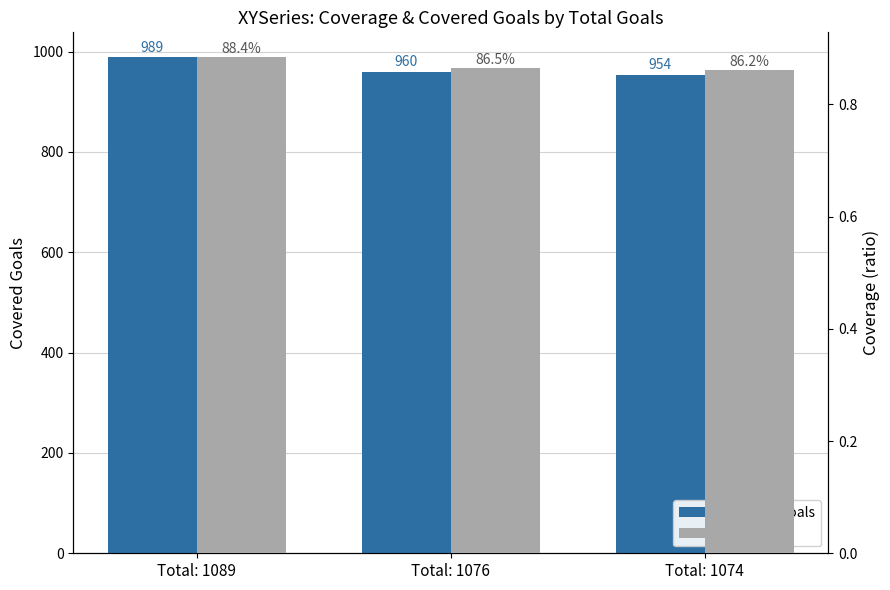

What are all the series names shown in the legend?

Covered_Goals, Coverage